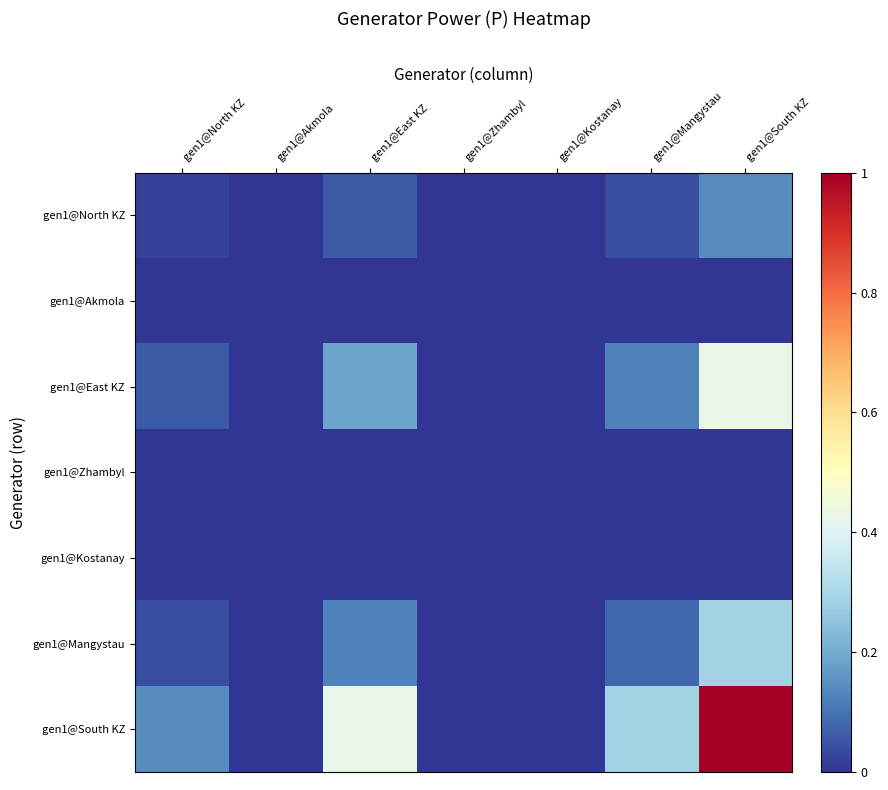

How many categories are shown in the chart?

7